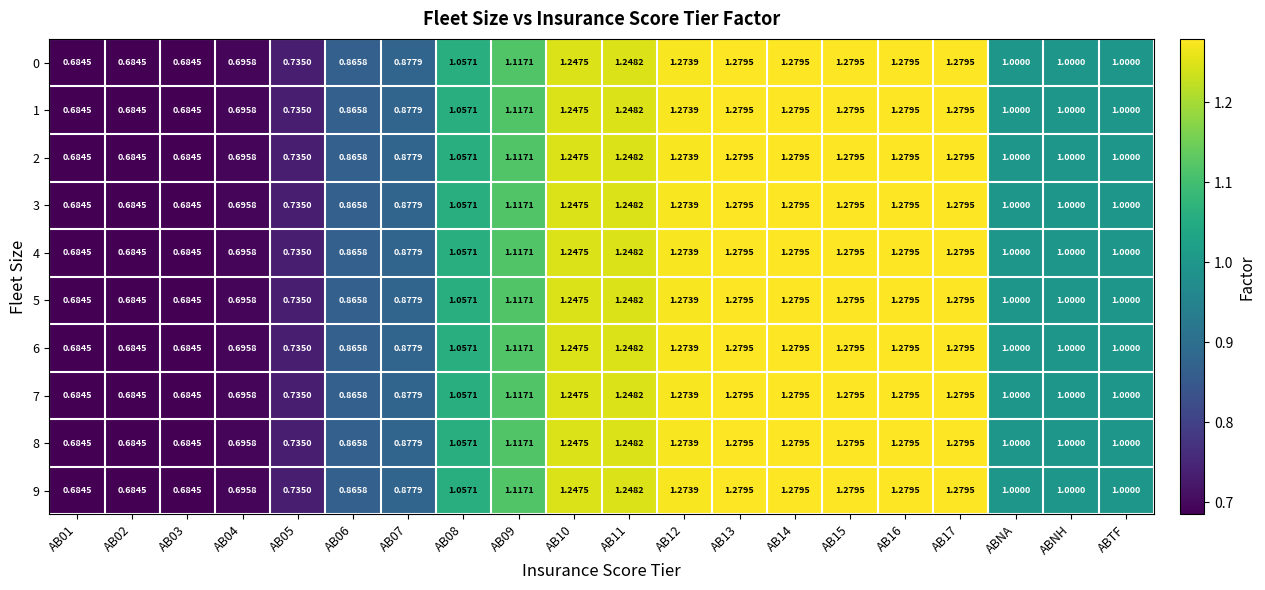

Is the value of 2 at AB09 greater than the value of 7 at AB17?

No